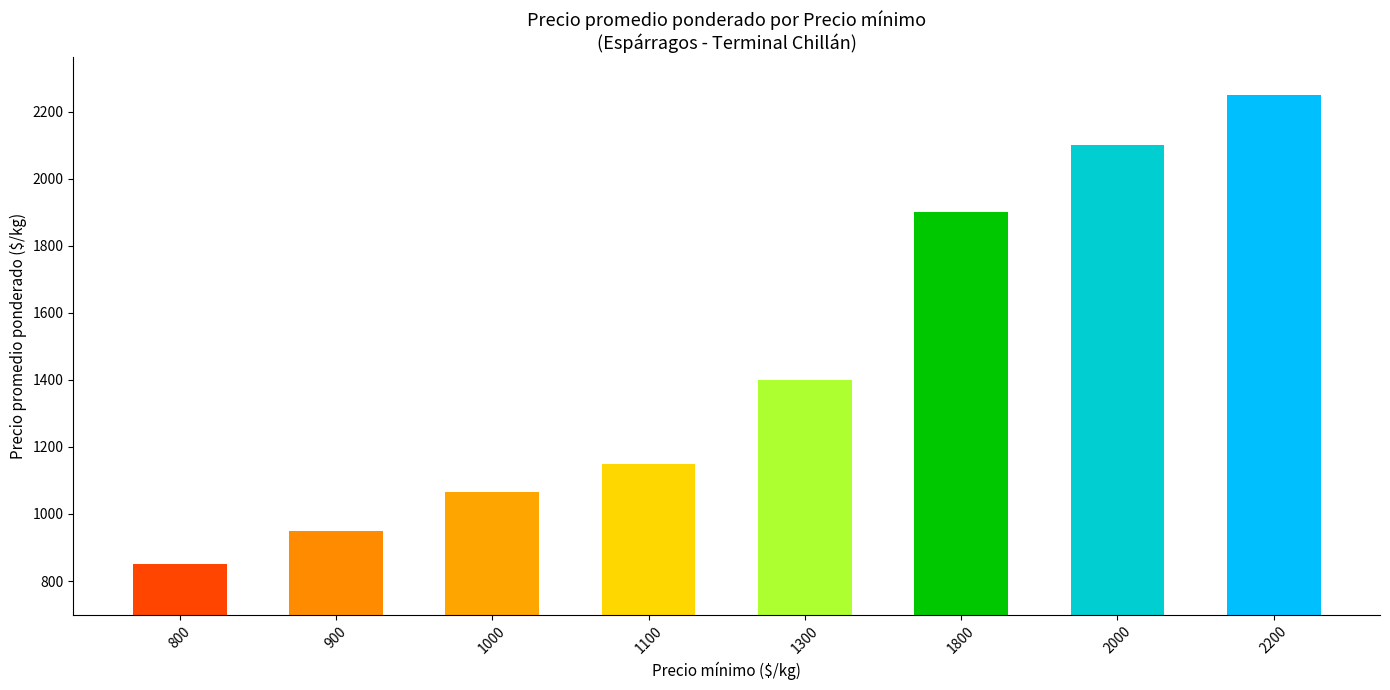

How many distinct data groups are displayed?

1